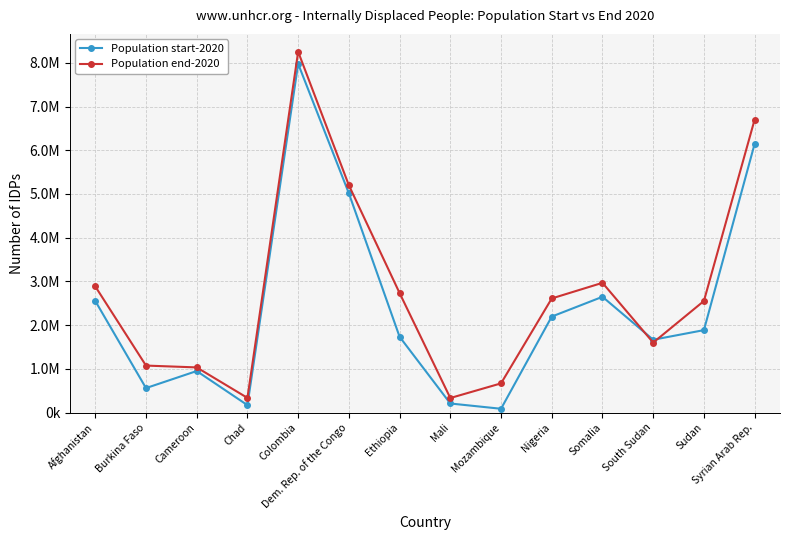

What are all the series names shown in the legend?

Population start-2020, Population end-2020